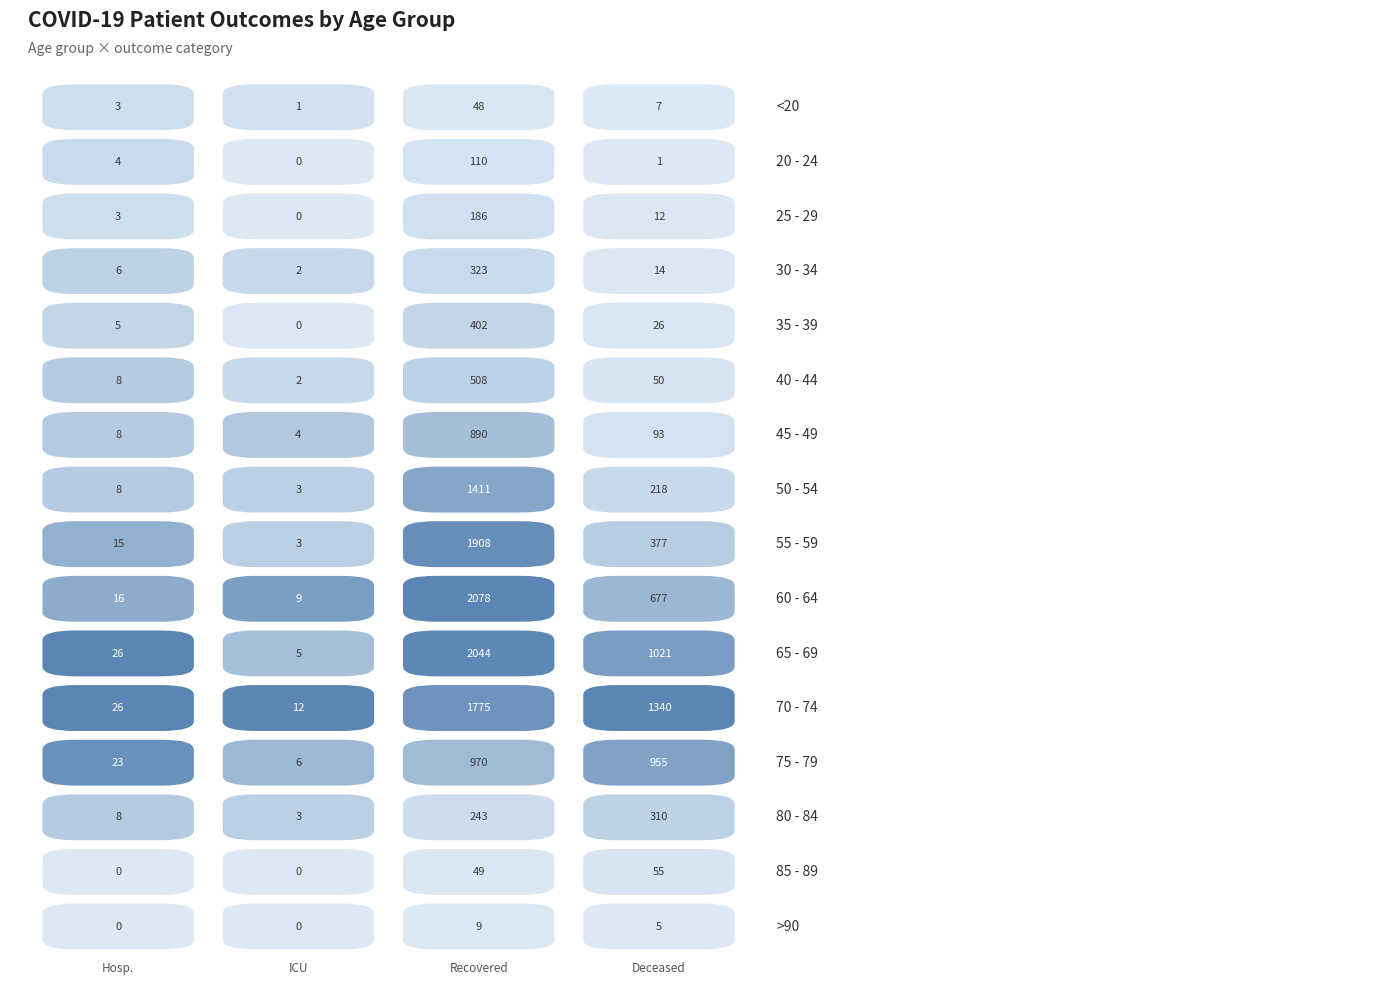

Is it true that 75 - 79 equals 970 at 2?

True